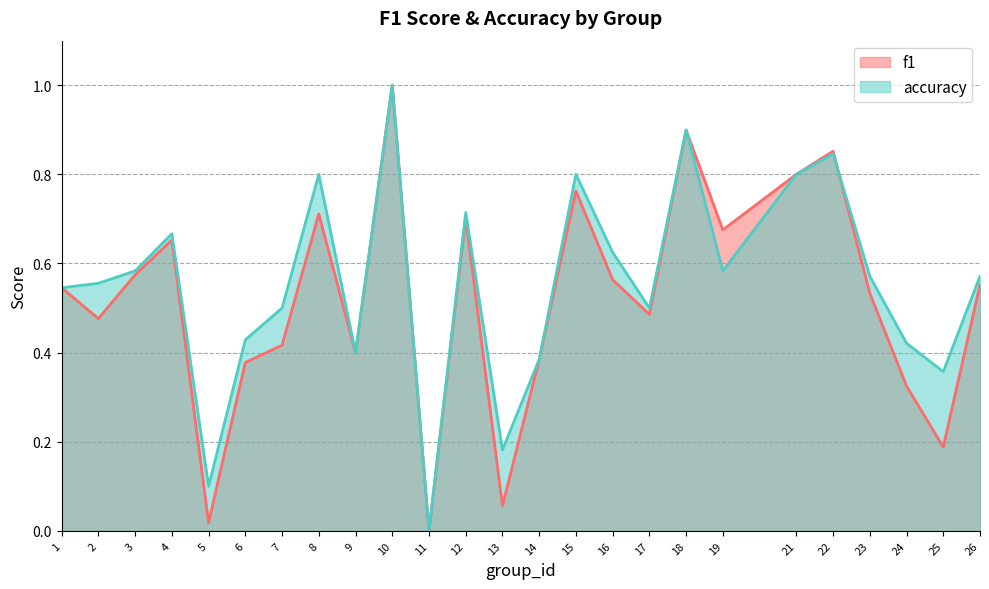

Rank the series by their average value, from lowest to highest.

f1, accuracy